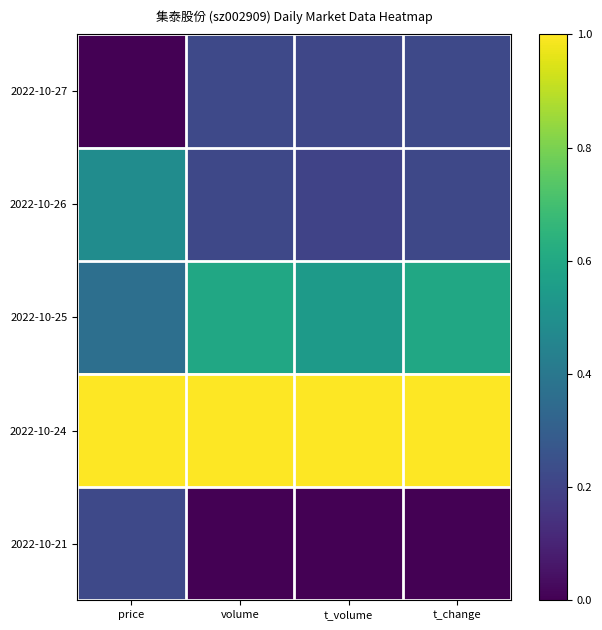

What is the greatest value displayed?

1.0